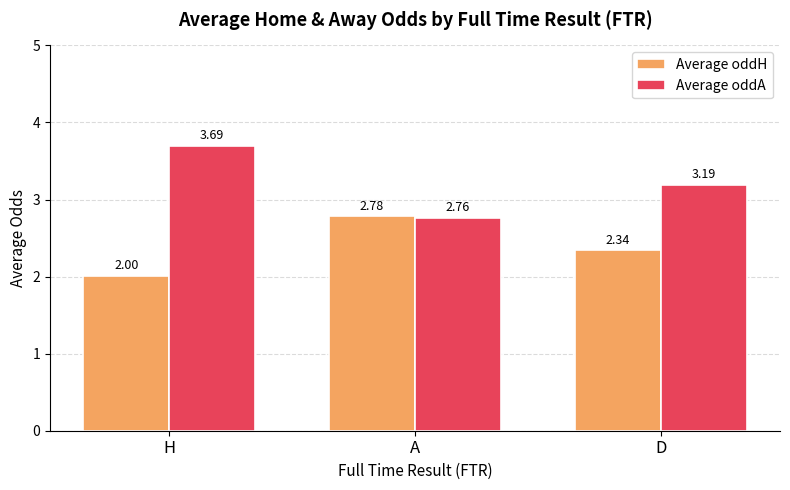

Which series has the largest range (max minus min)?

Average oddA